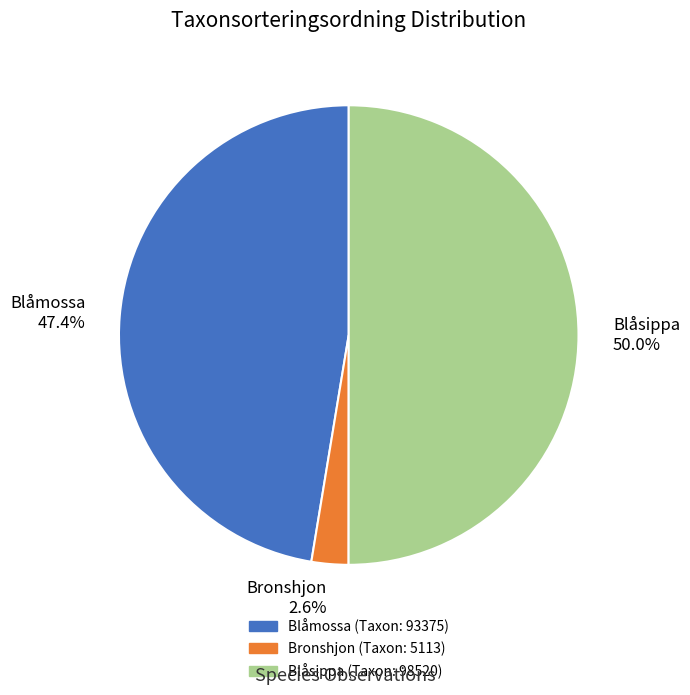

What percentage is the Bronshjon slice, to the nearest percent?

3%